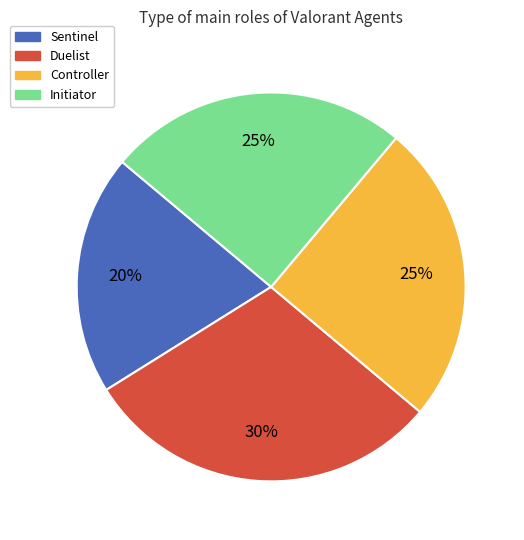

To the nearest percent, what portion does Duelist represent?

30%